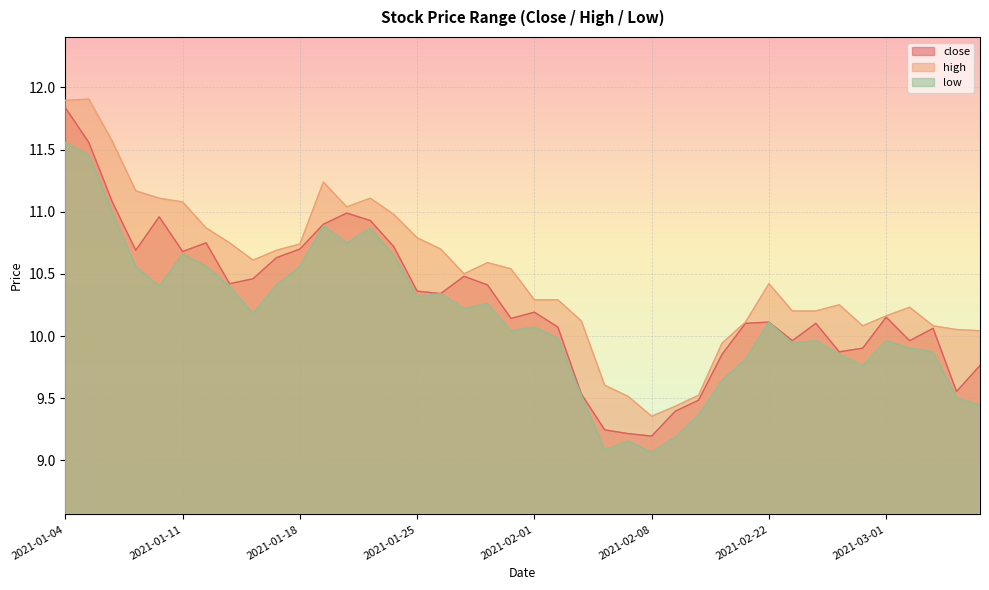

What is the label of the 3rd point from the right?

2021-03-03